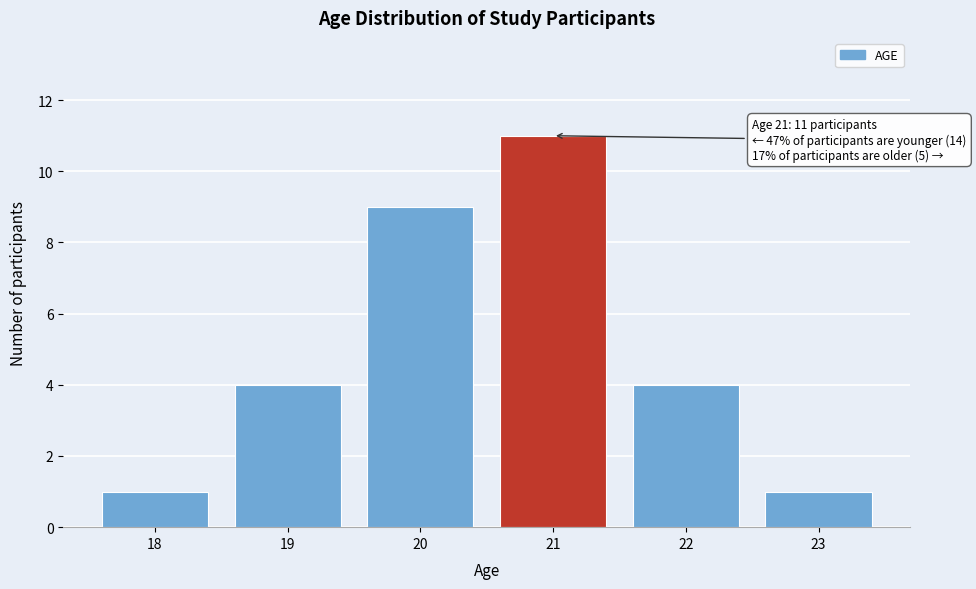

Reading left to right, what are all the values shown in this chart?

18=1	19=4	20=9	21=11	22=4	23=1